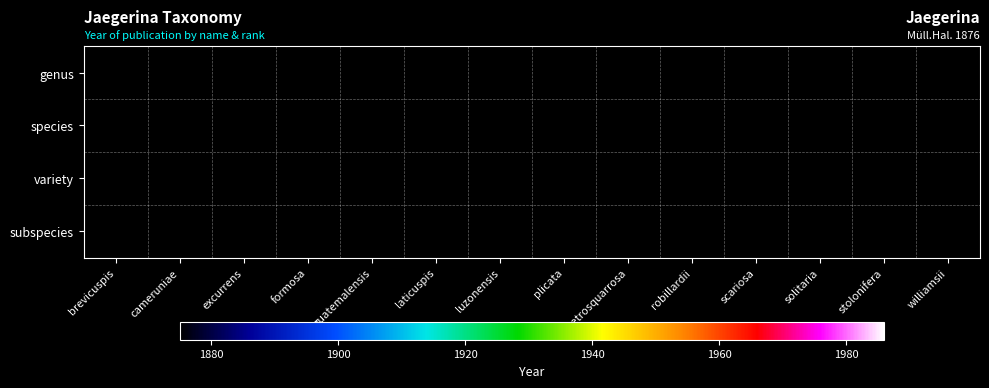

Rank the series at cameruniae from highest to lowest value.

genus, species, variety, subspecies